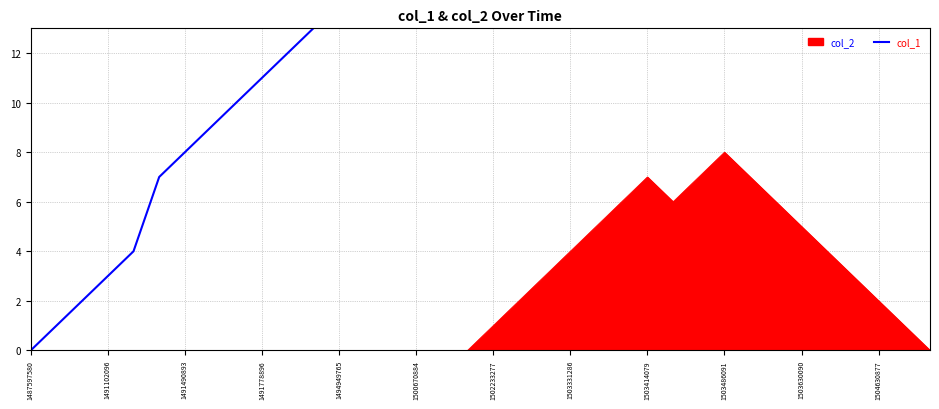

True or false: the data shows 13 at 16.

False